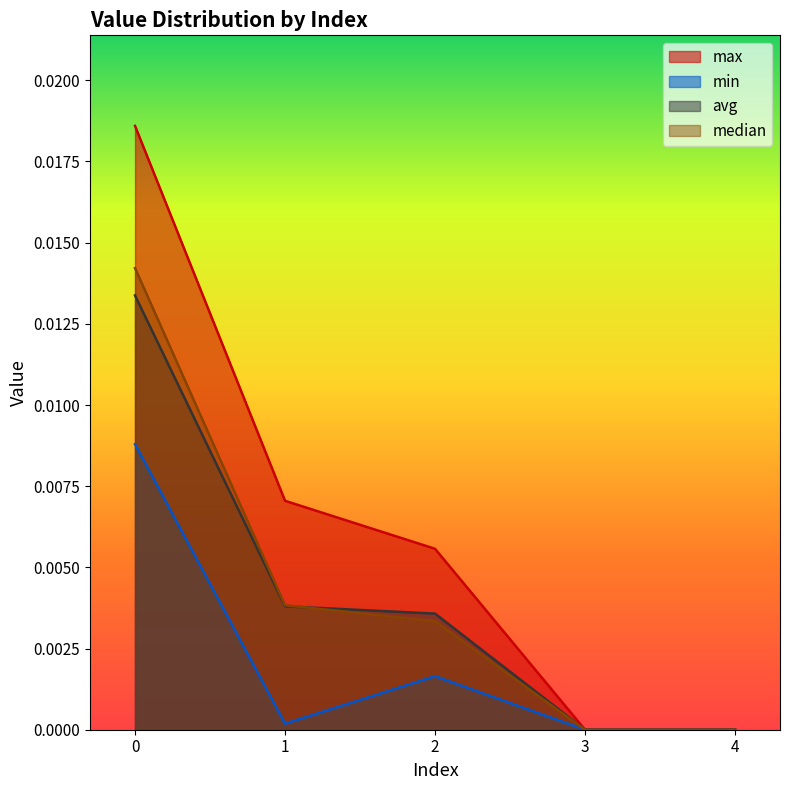

List the series in order of their peak value, highest first.

max, median, avg, min